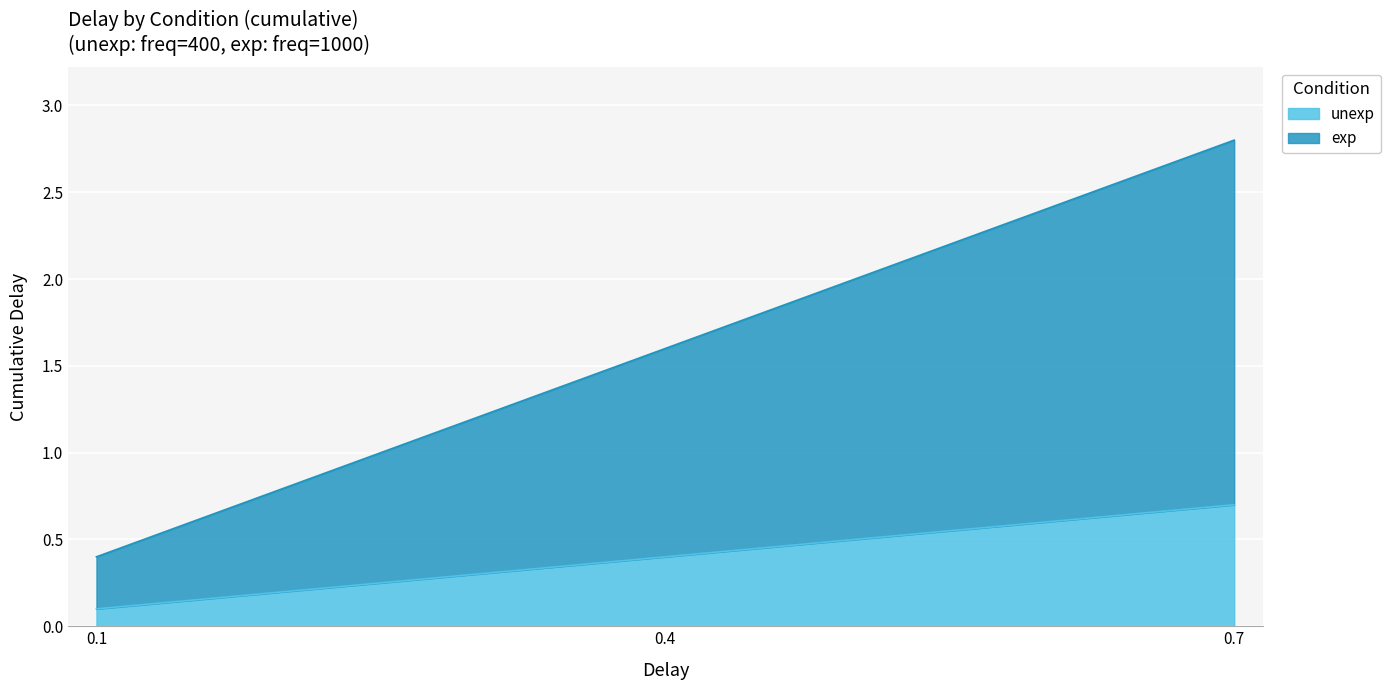

Reading left to right, what are all the values shown in this chart?

unexp: 0.1	0.4	0.7
exp: 0.4	1.6	2.8